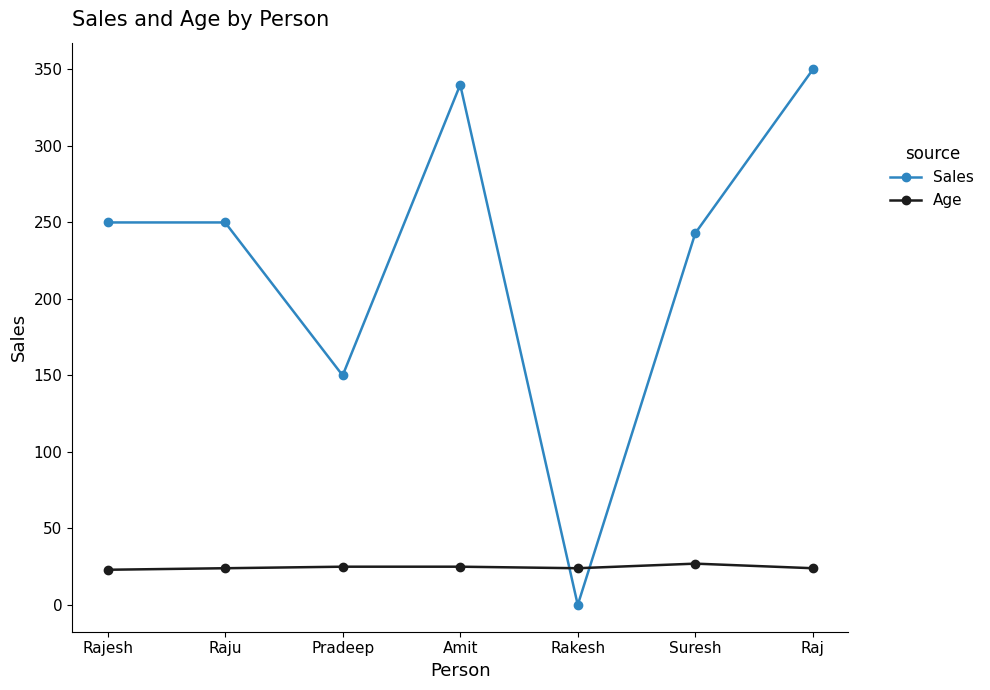

How many distinct data groups are displayed?

2